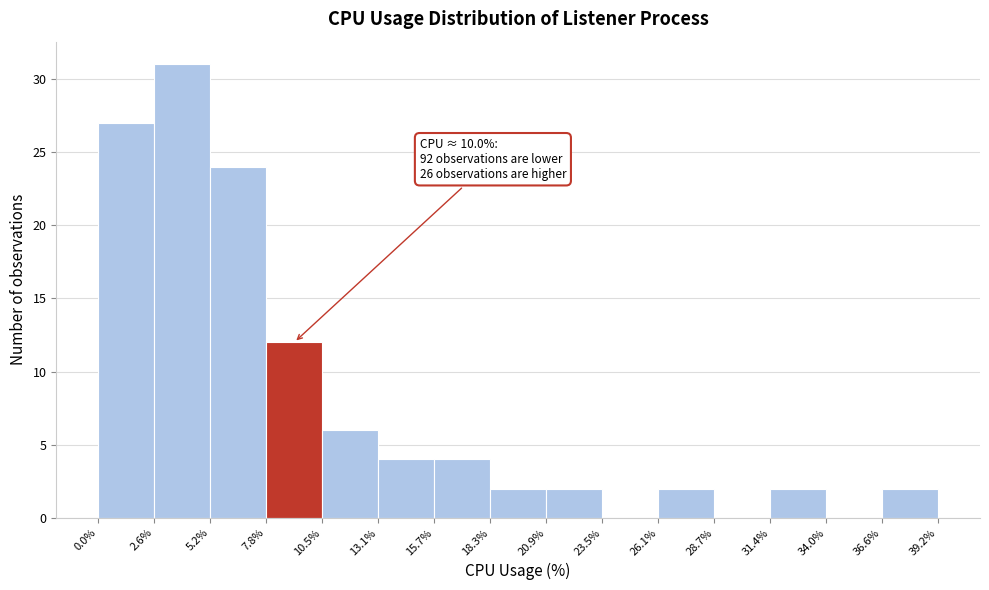

Which range on the x-axis has the tallest bar?

2.6% to 5.2%